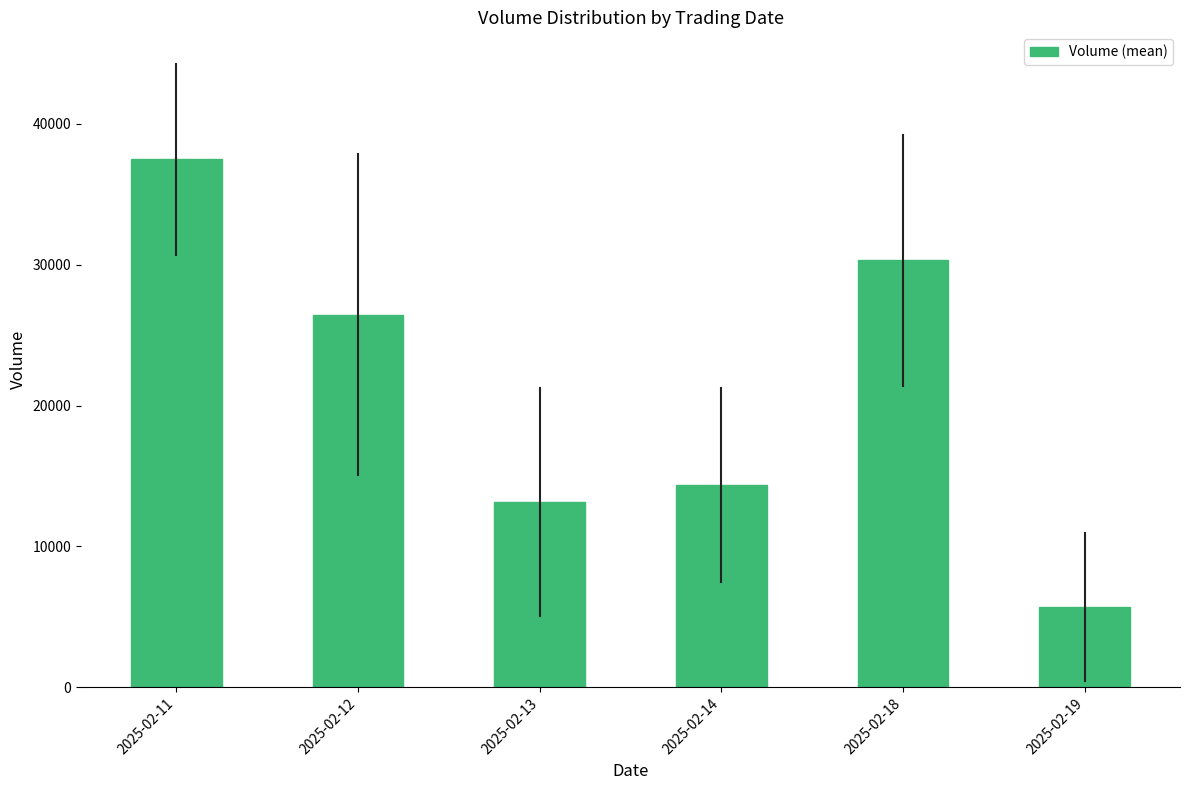

Reading left to right, extract all data points from this chart.

2025-02-11=37511.8	2025-02-12=26470.3	2025-02-13=13127.8	2025-02-14=14365.3	2025-02-18=30311.5	2025-02-19=5705.0